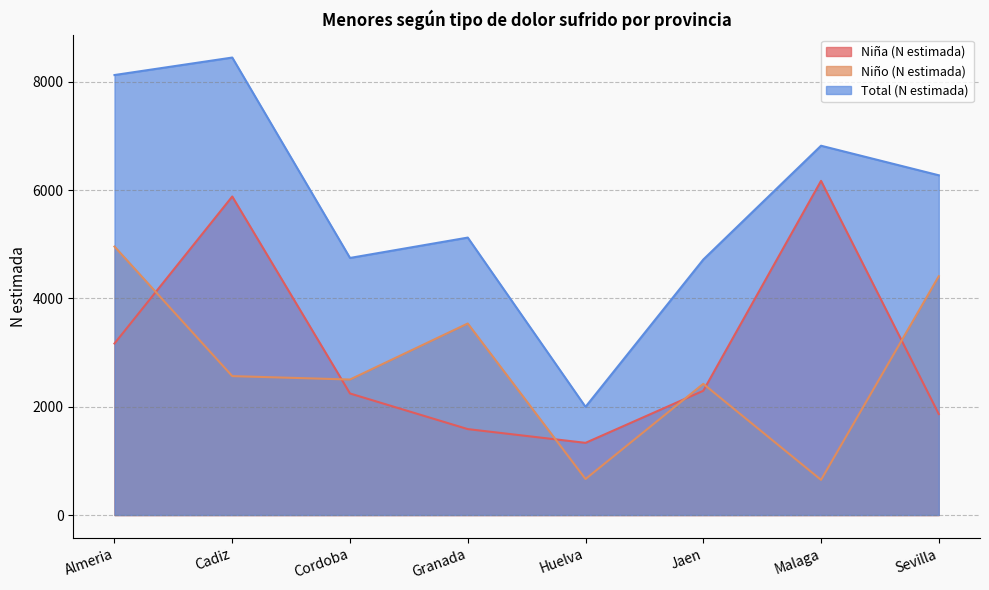

The value of Niña (N estimada) at Malaga is 3559. True or false?

False